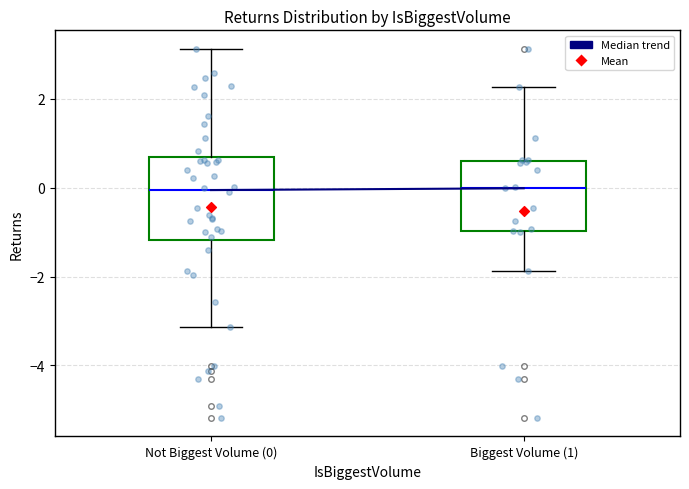

Comparing the boxes themselves (not the whiskers), which one is the tallest?

Not Biggest Volume (0)